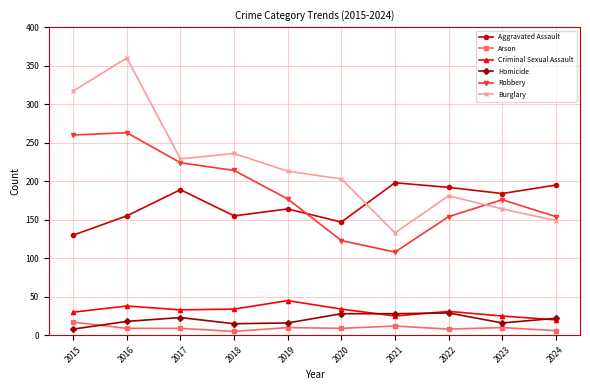

How many interior local peaks does the Aggravated Assault series have?

3